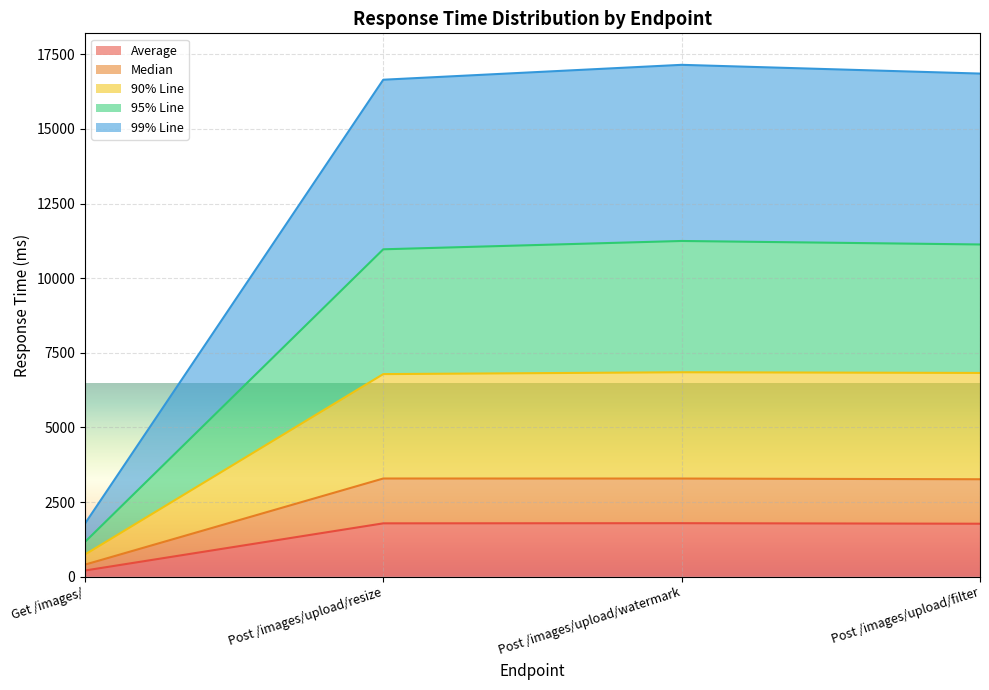

At which label does Average reach its minimum?

Get /images/